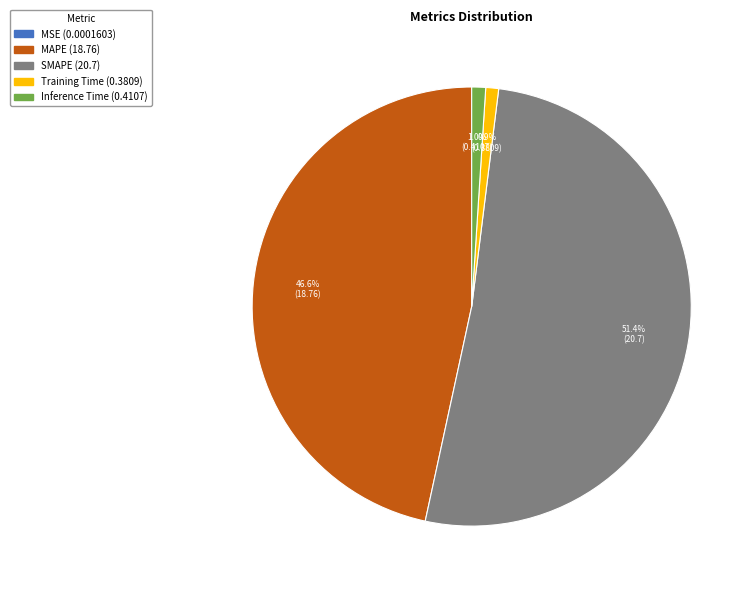

Is the sum of Inference Time and MAPE greater than half?

No